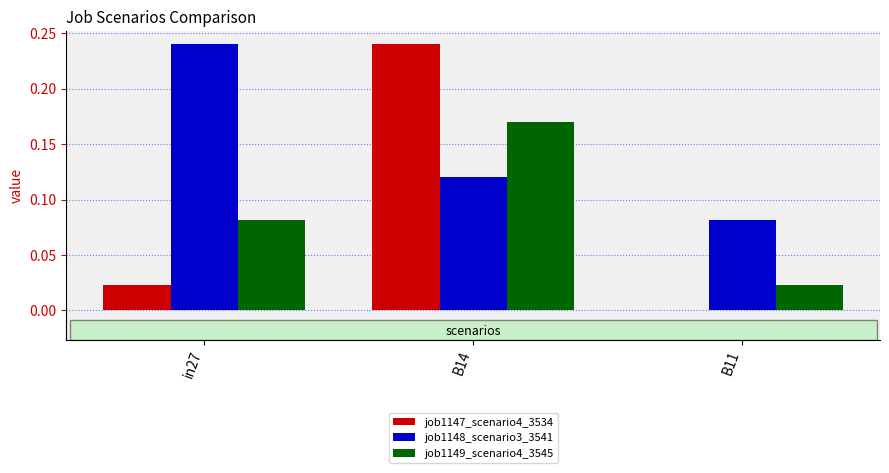

What is the total value across all series at B14?

0.5